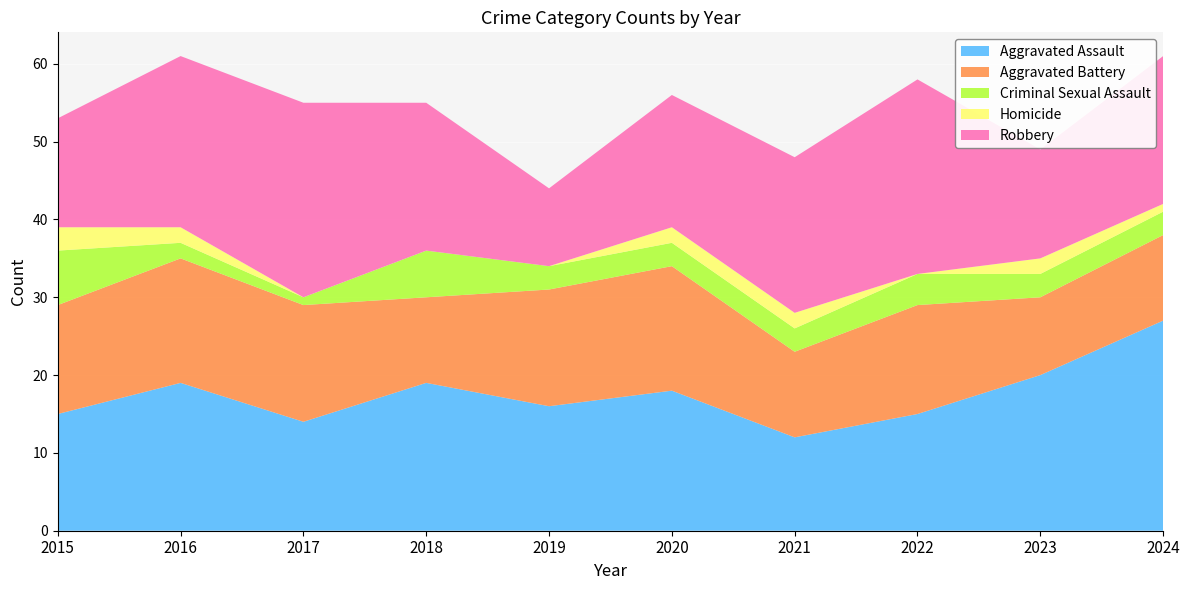

Reading right to left, list all the values displayed in this chart.

Aggravated Assault: 27	20	15	12	18	16	19	14	19	15
Aggravated Battery: 11	10	14	11	16	15	11	15	16	14
Criminal Sexual Assault: 3	3	4	3	3	3	6	1	2	7
Homicide: 1	2	0	2	2	0	0	0	2	3
Robbery: 19	14	25	20	17	10	19	25	22	14